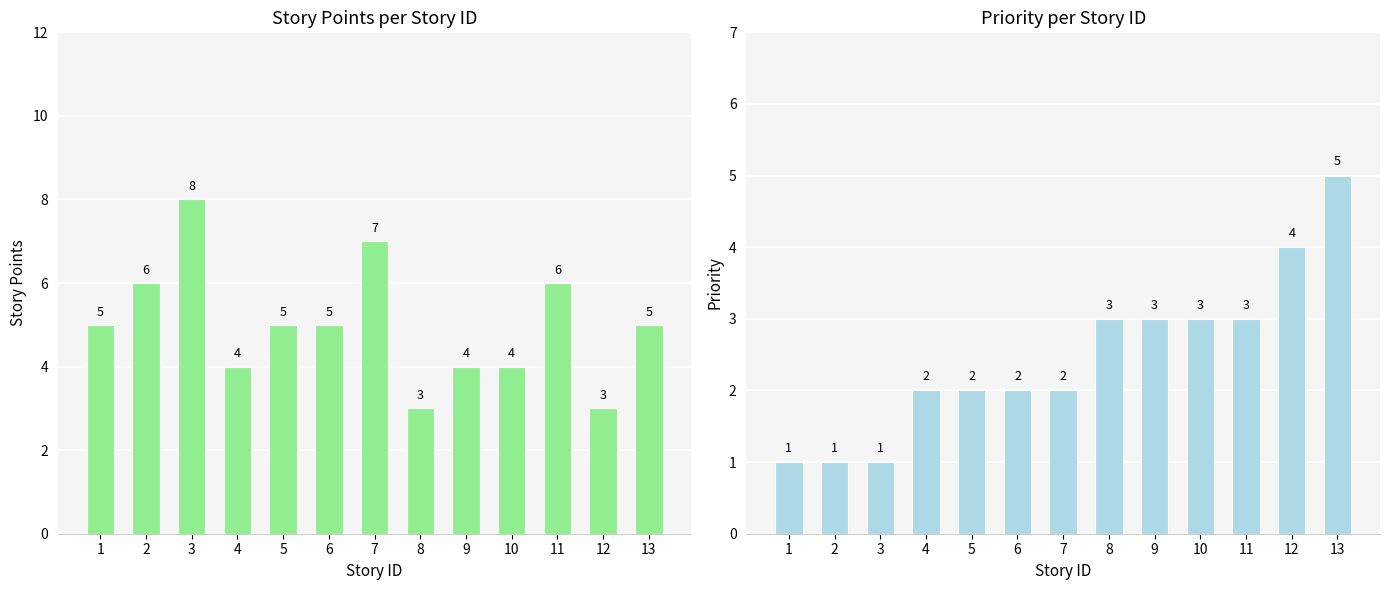

Reading left to right, transcribe all the data shown in this chart.

Story Points: 1=5	2=6	3=8	4=4	5=5	6=5	7=7	8=3	9=4	10=4	11=6	12=3	13=5
Priority: 1=1	2=1	3=1	4=2	5=2	6=2	7=2	8=3	9=3	10=3	11=3	12=4	13=5